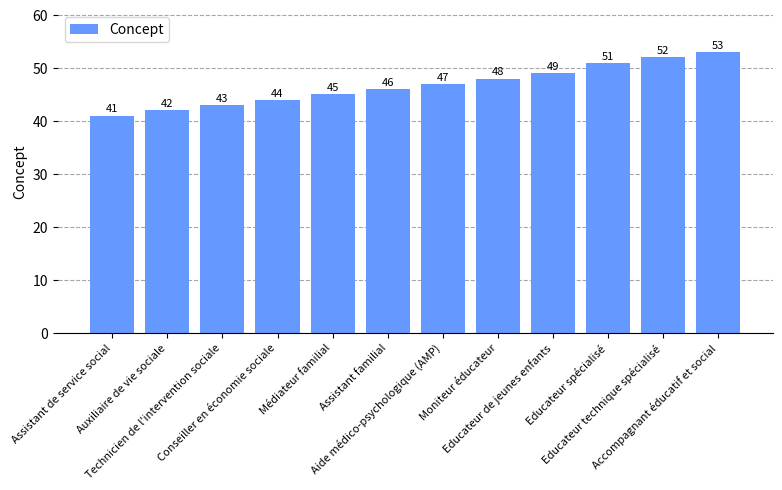

What is the change in value from Conseiller en économie sociale to Moniteur éducateur?

+4